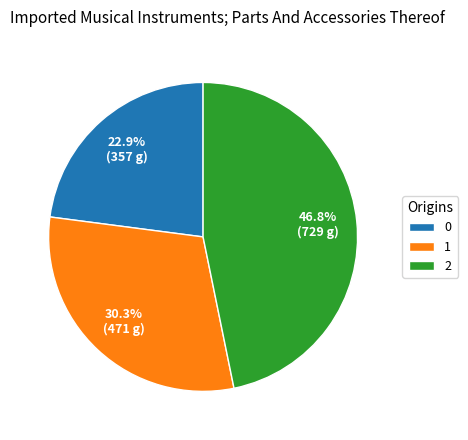

Rank the categories by value from highest to lowest.

2, 1, 0